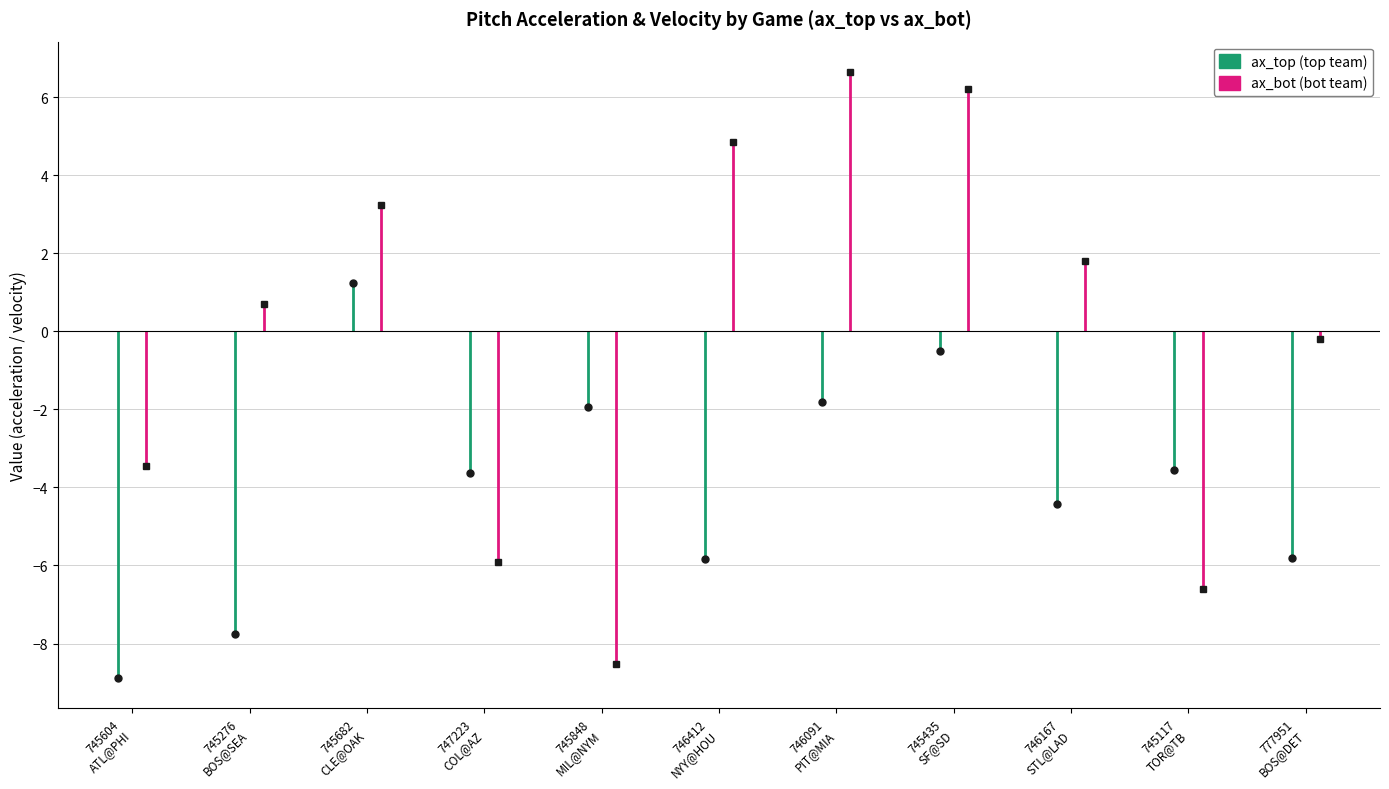

How many ax_bot values are between -3 and 0?

1